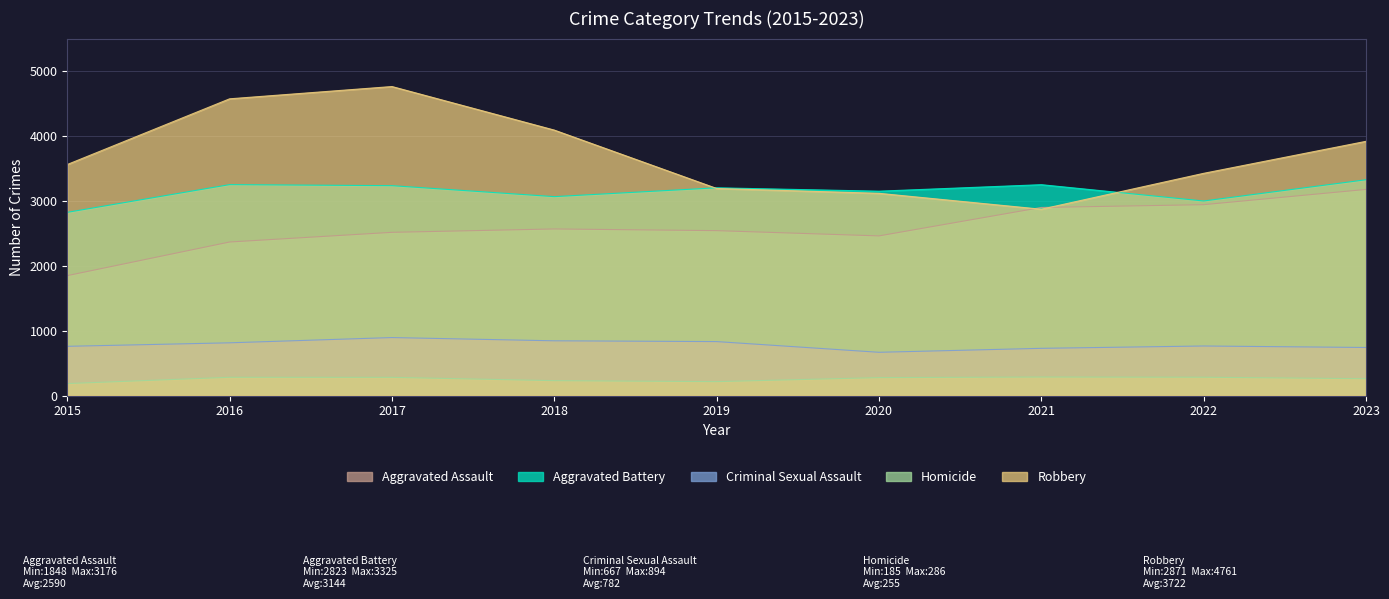

True or false: Robbery and Criminal Sexual Assault cross at least once.

False